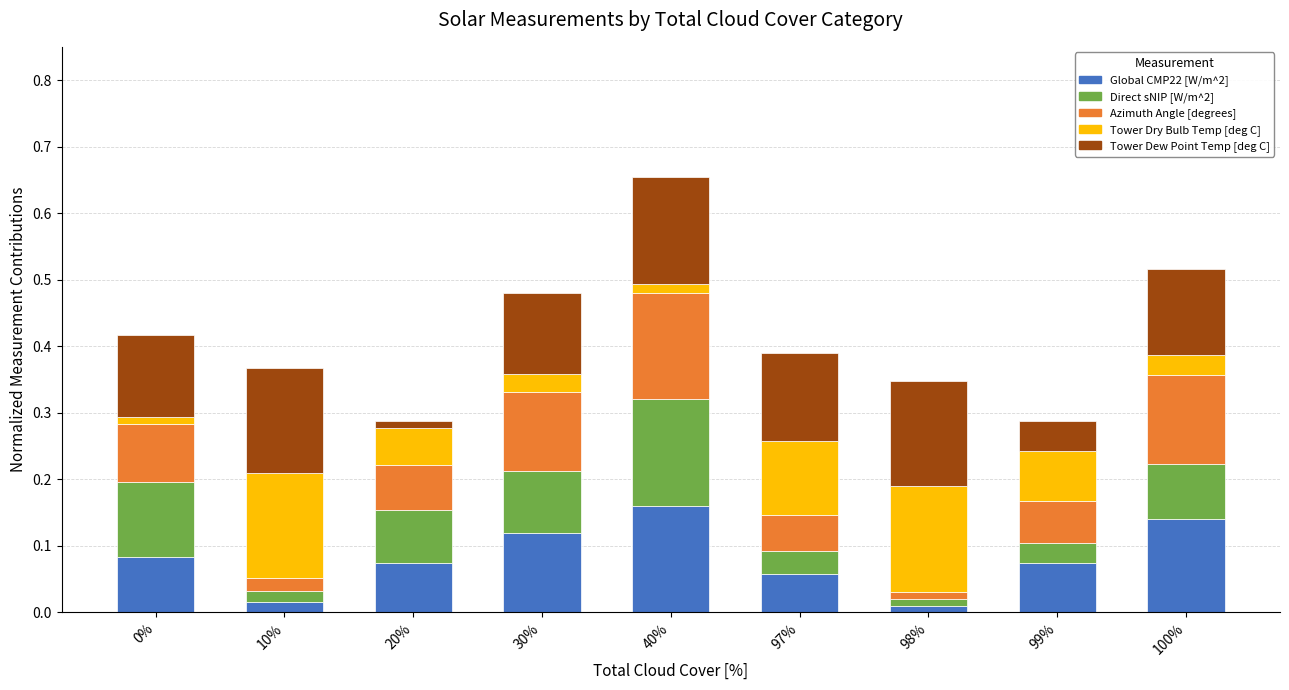

What is the total value across all series at 97%?

0.4